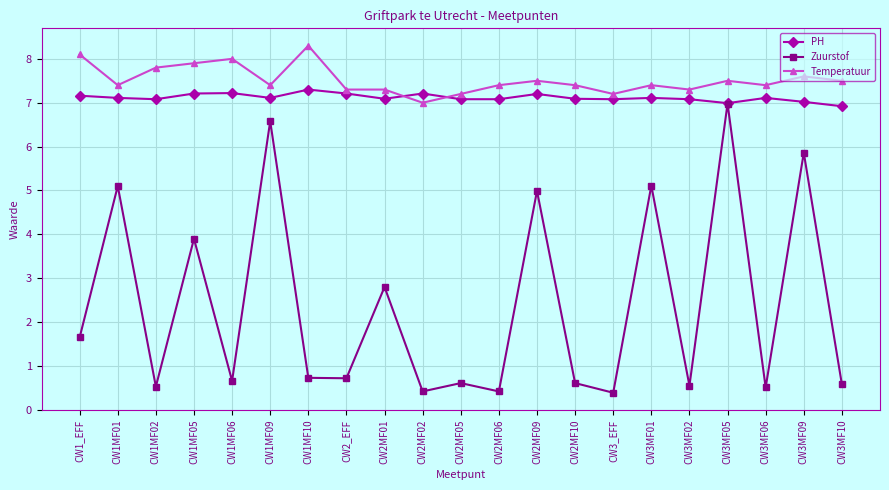

Which series changed the most between CW3MF09 and CW3MF10?

Zuurstof